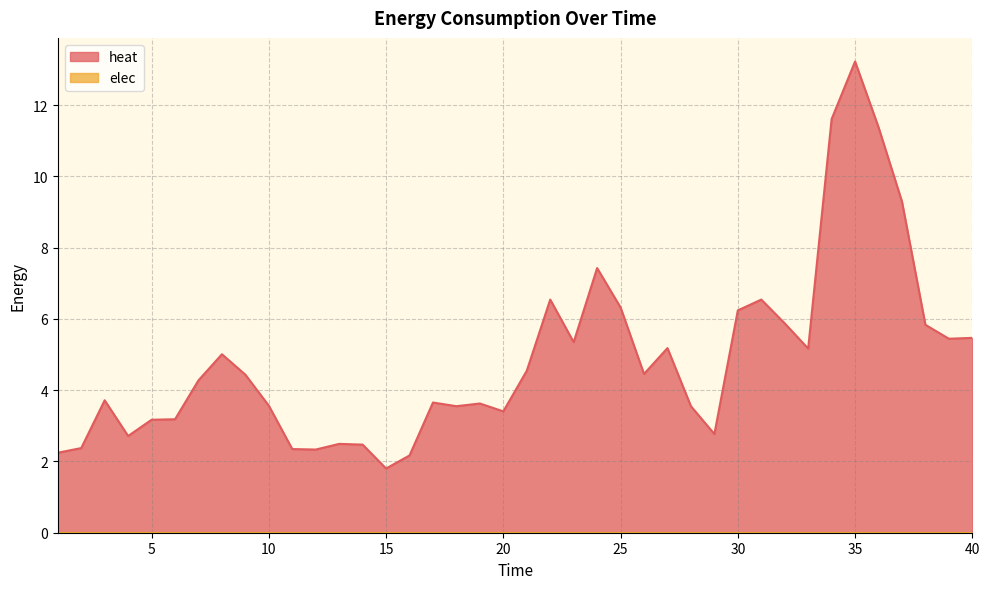

Is it true that the value at 10 is 3.6?

True